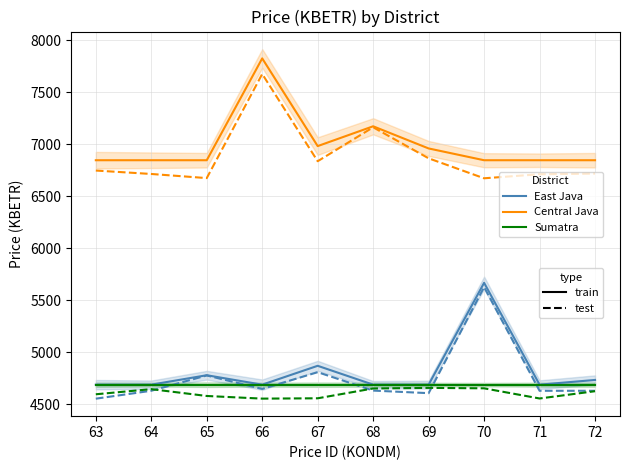

Reading left to right, extract all data points from this chart.

East Java: 63=4687.2	64=4687.2	65=4777.9	66=4687.2	67=4868.5	68=4687.2	69=4687.2	70=5666.4	71=4687.2	72=4732.6
Central Java: 63=6845.0	64=6845.0	65=6845.0	66=7824.1	67=6981.0	68=7171.4	69=6958.3	70=6845.0	71=6845.0	72=6845.0
Sumatra: 63=4687.2	64=4687.2	65=4687.2	66=4687.2	67=4687.2	68=4687.2	69=4687.2	70=4687.2	71=4687.2	72=4687.2